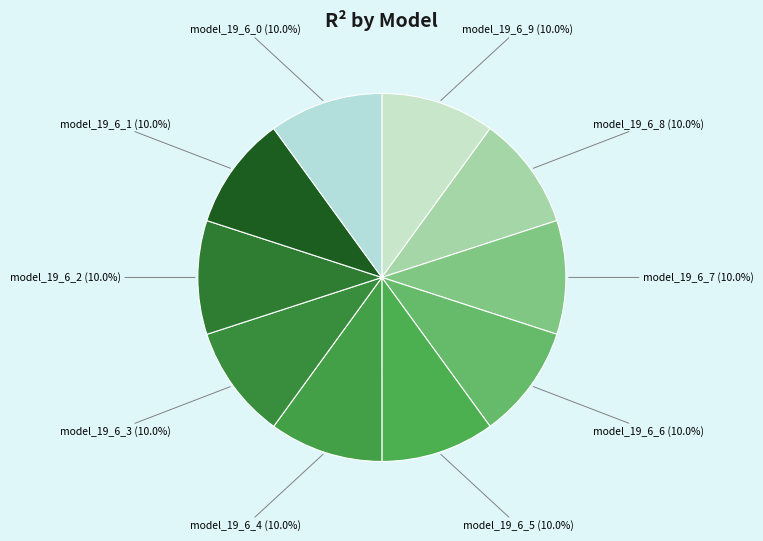

How much of the chart is everything except model_19_6_1 (10.0%)?

90.0%